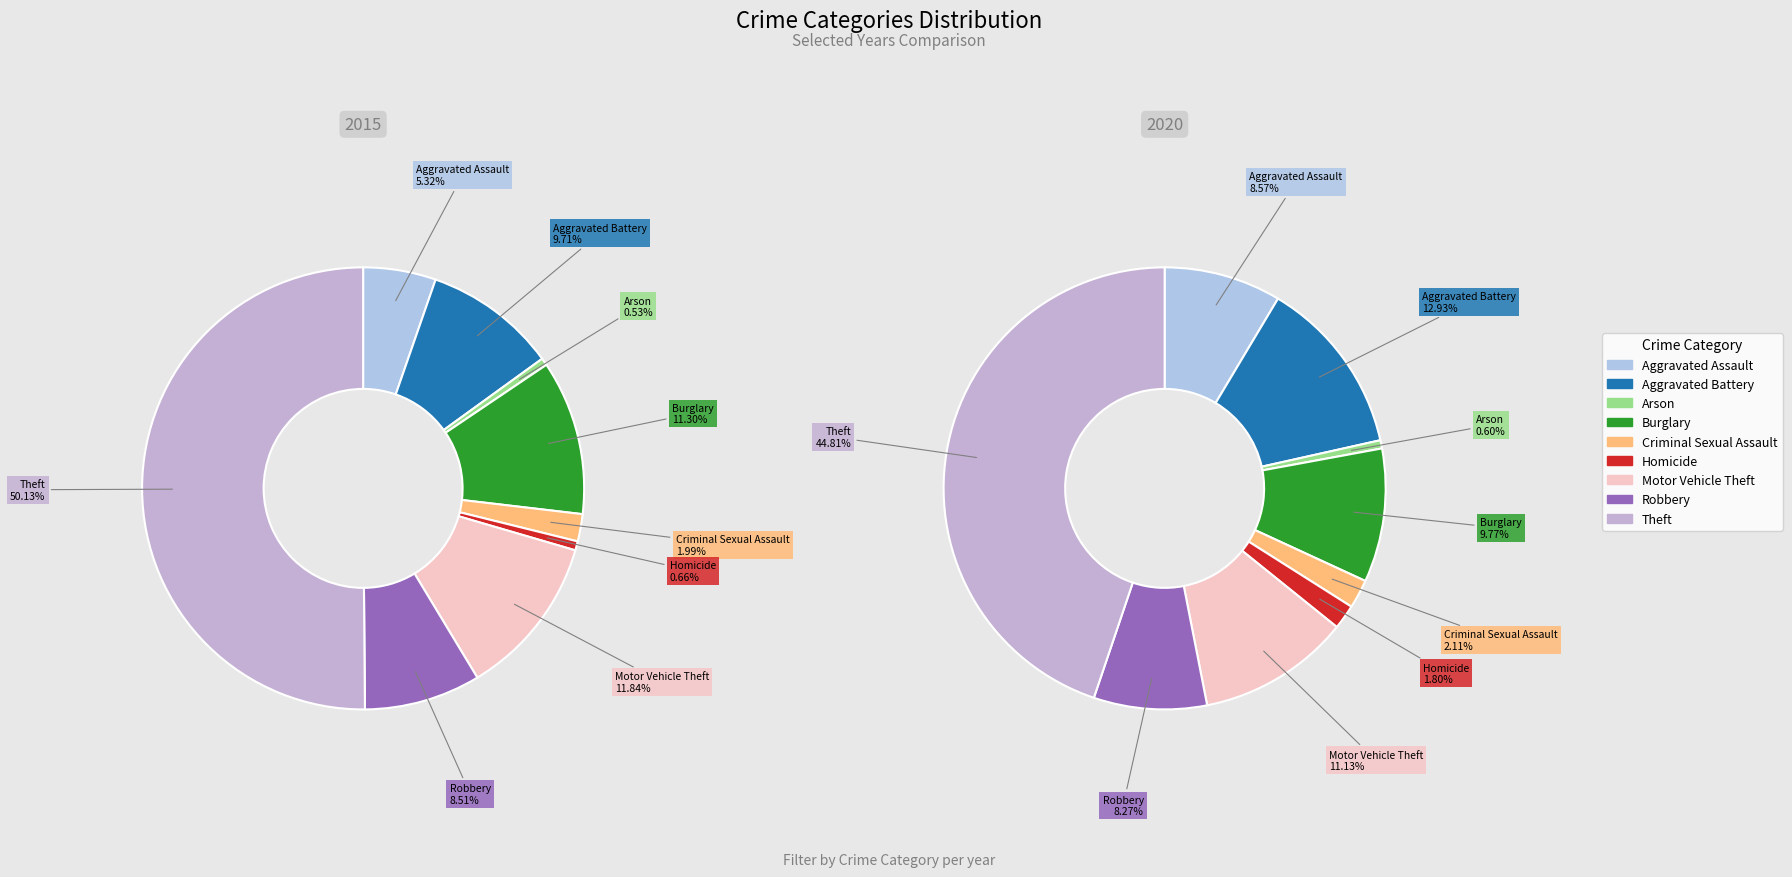

To the nearest percent, what is the combined percentage of Homicide and Motor Vehicle Theft?

12%